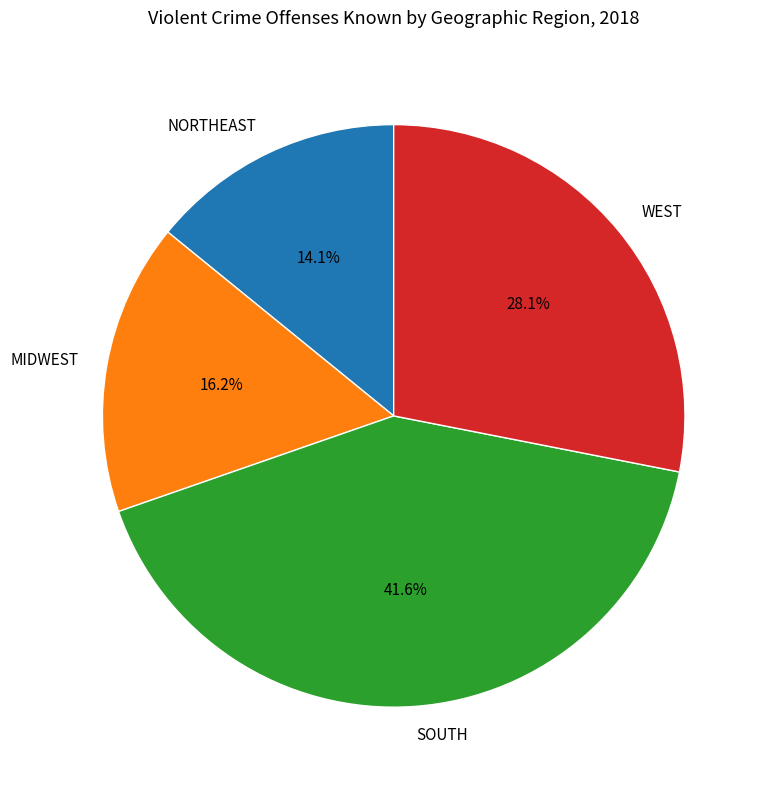

True or false: WEST accounts for 28% of the total.

True